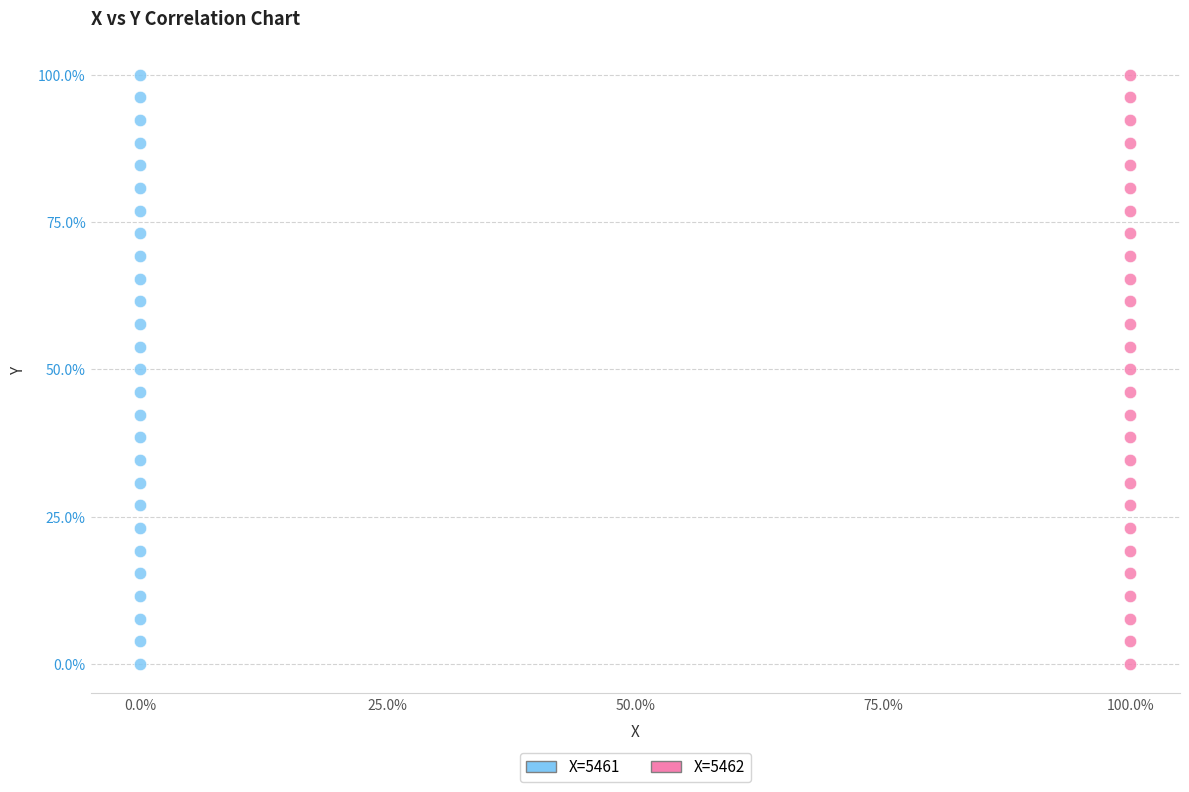

What are all the series names shown in the legend?

X=5461, X=5462